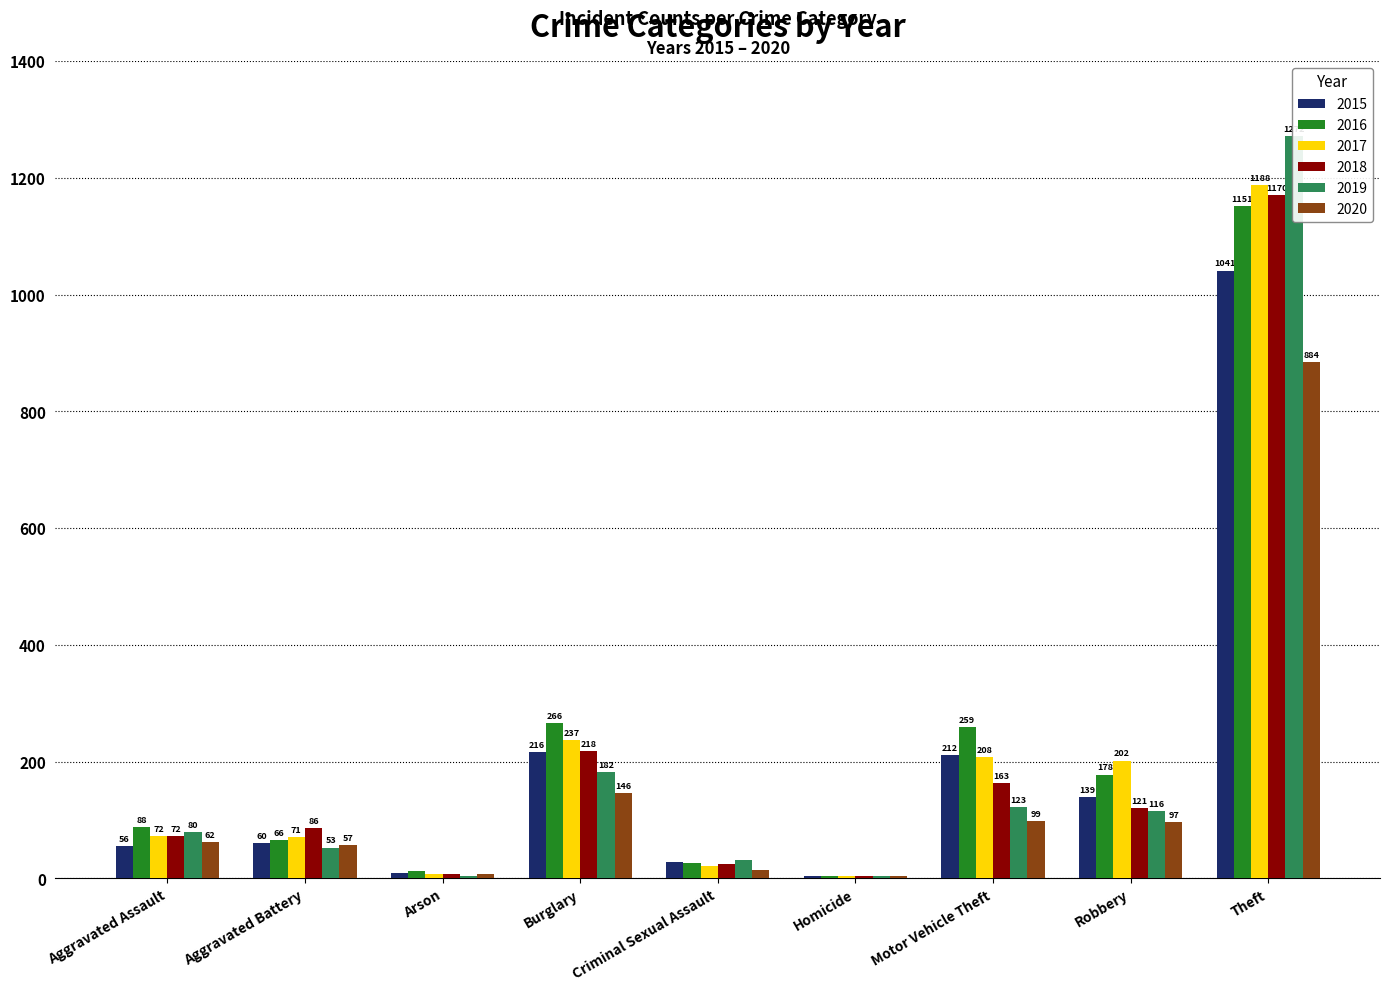

What is the difference between the second highest and minimum values in the 2016 series?

262